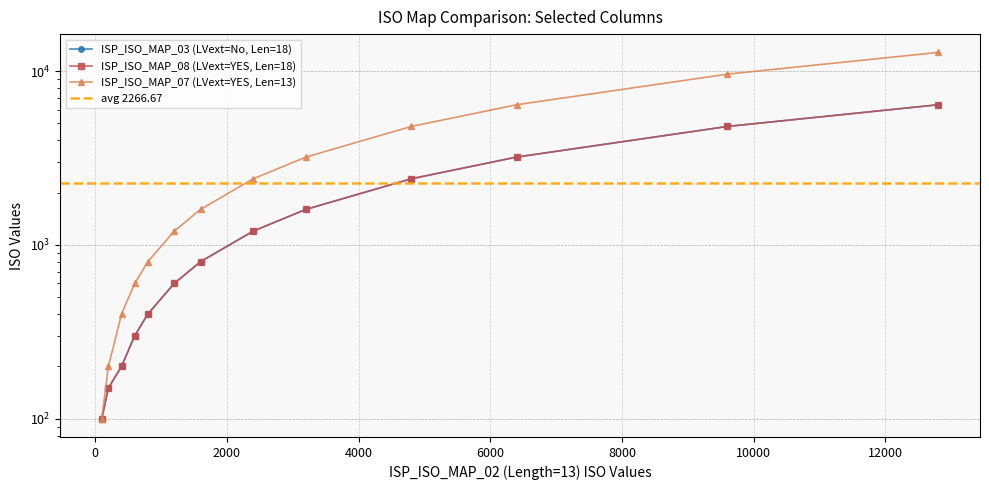

At how many categories does at least one series exceed 9798?

1